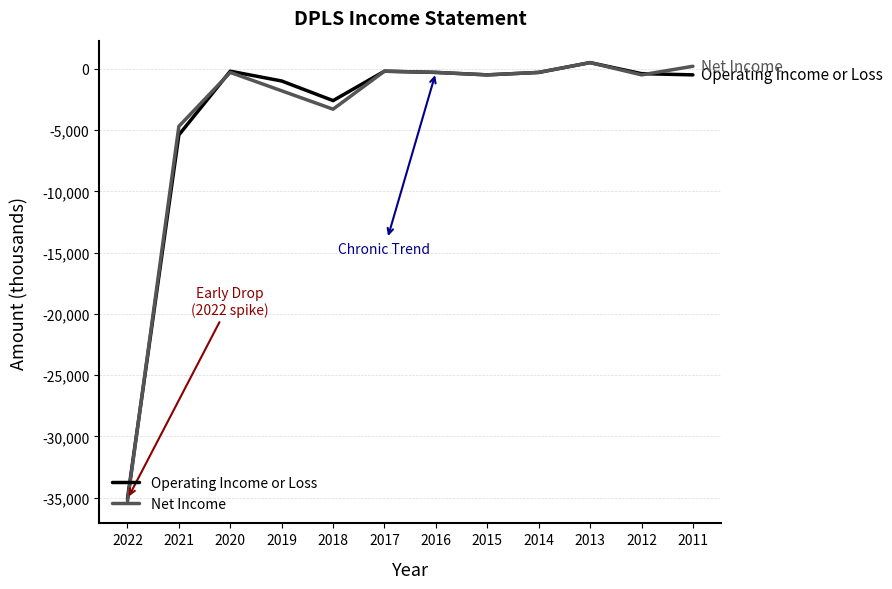

True or false: Operating Income or Loss has more than 2 interior local peaks.

True